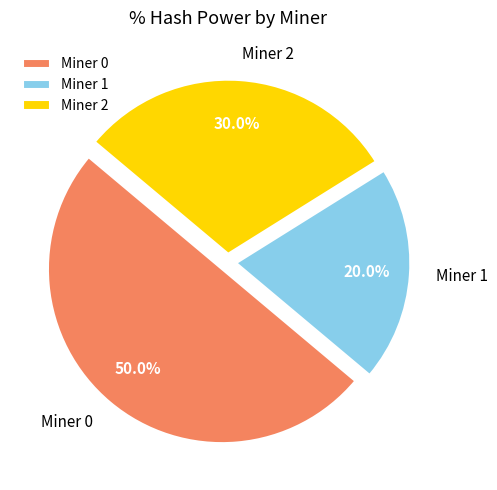

What is the largest slice in the pie chart?

Miner 0